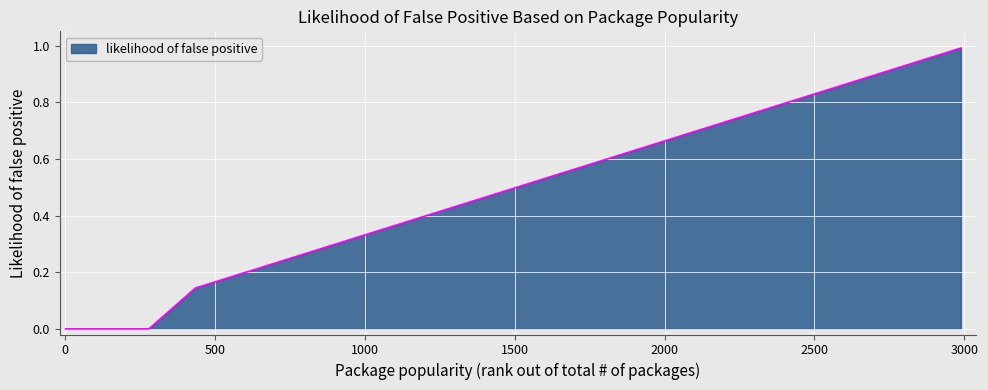

What is the difference between the maximum and minimum values?

1.0